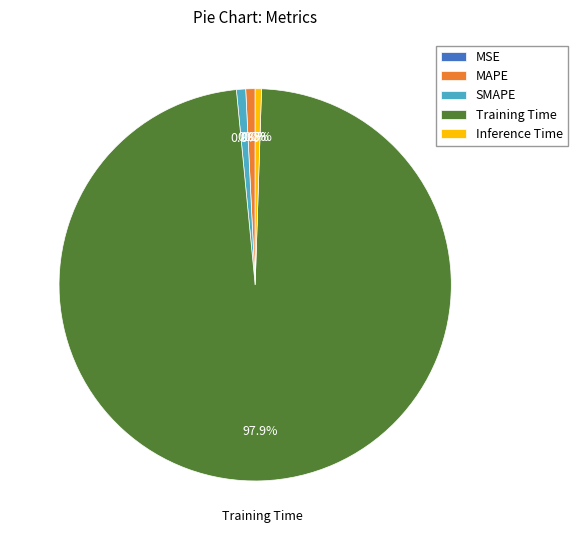

What is the majority slice?

Training Time